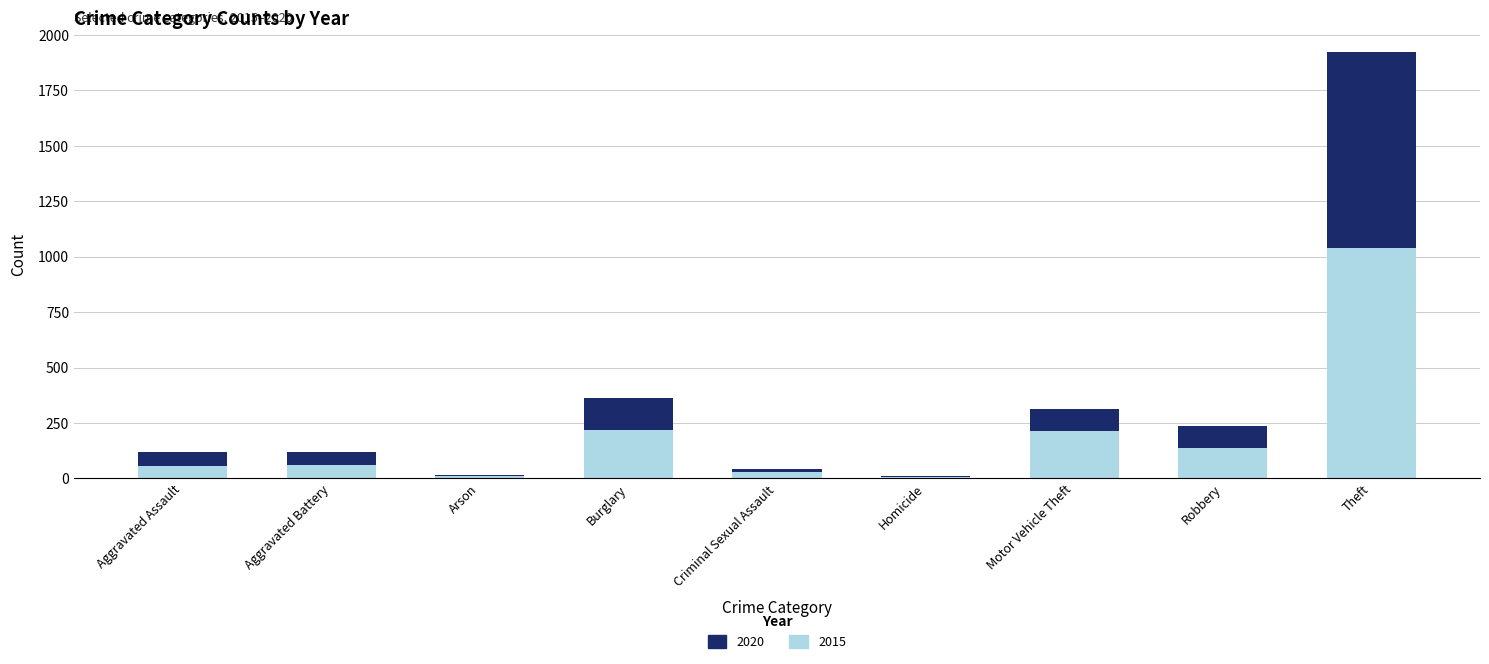

At which category is the sum across all series the highest?

Theft